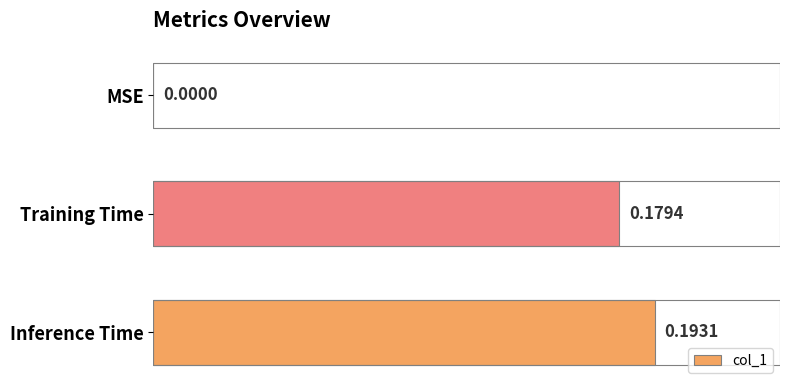

What is the sum of all values?

0.4